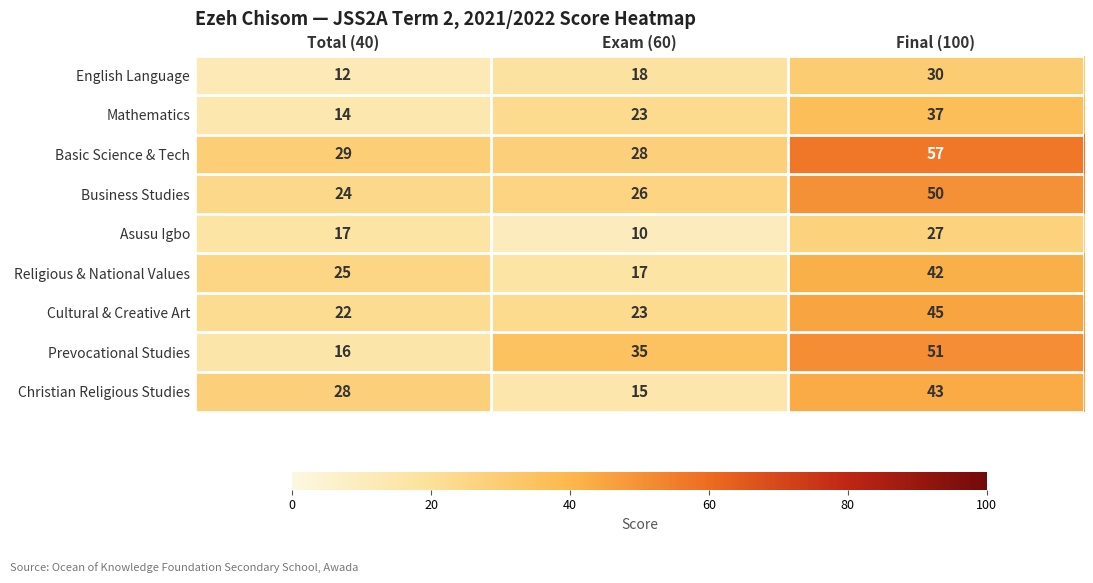

What is the difference between the maximum and second lowest values in the English Language series?

12